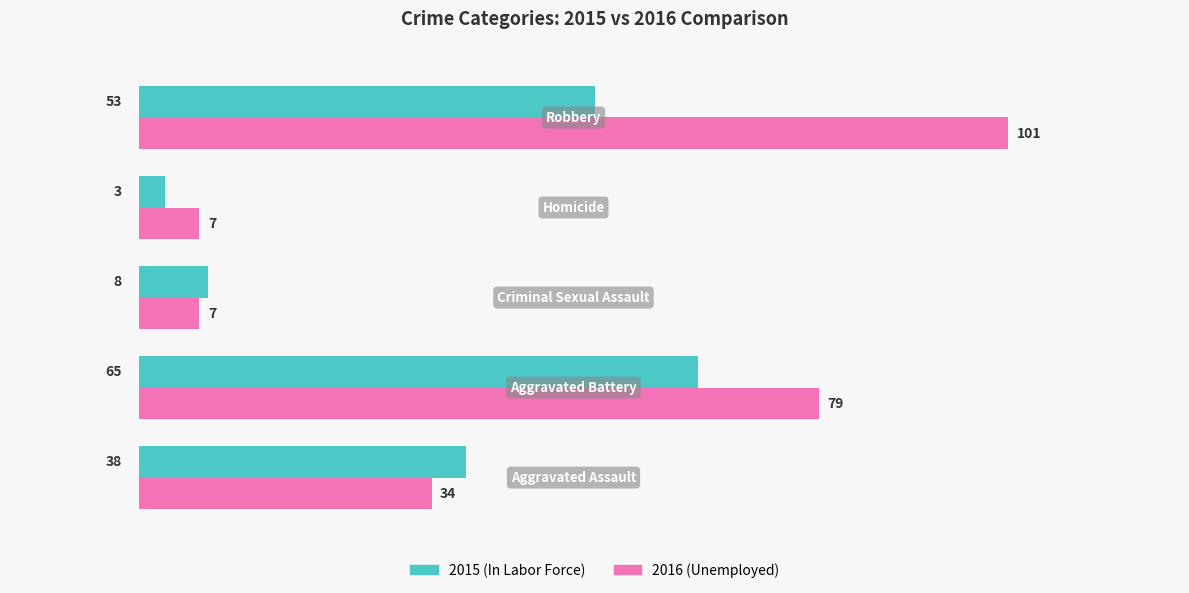

What is the smallest value displayed?

3